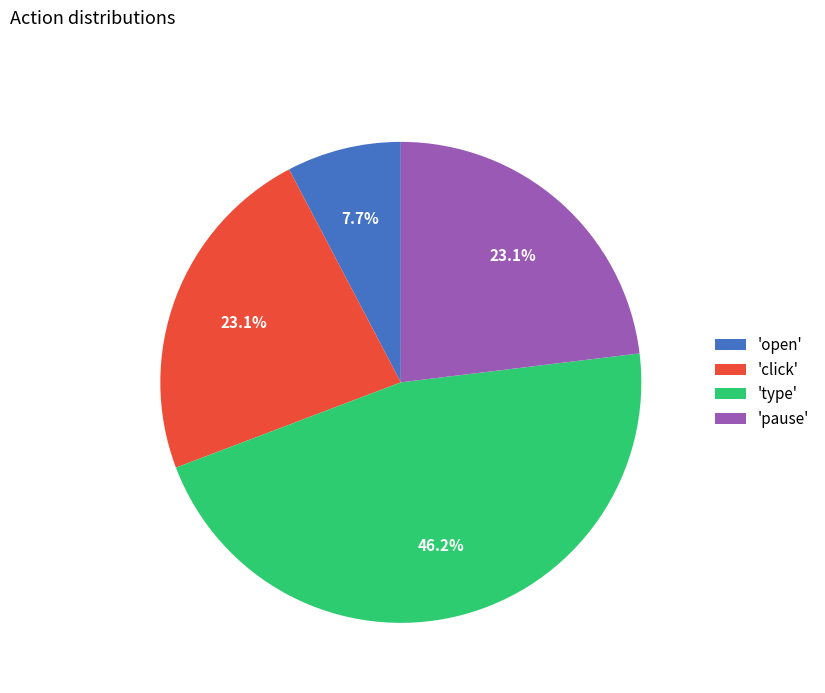

What is the total percentage of 'pause' and 'click'?

46.2%